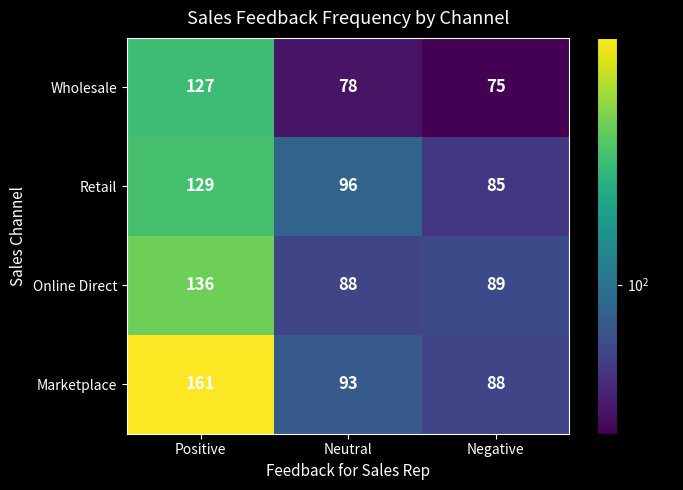

What is the difference between the maximum and minimum values in the Retail series?

44